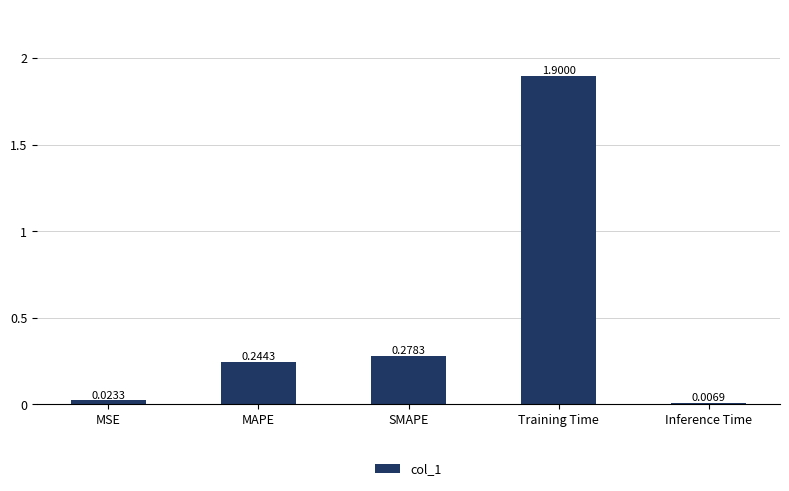

What is the average value?

0.5